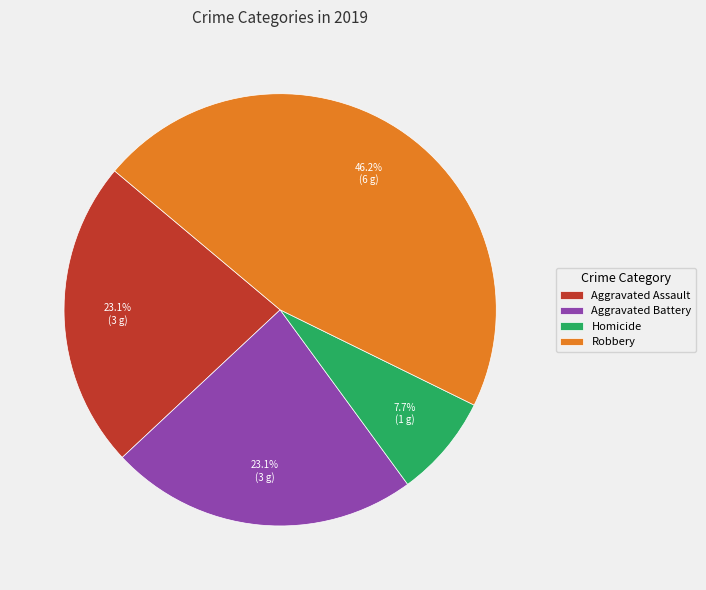

What portion of the pie excludes Aggravated Assault?

76.9%